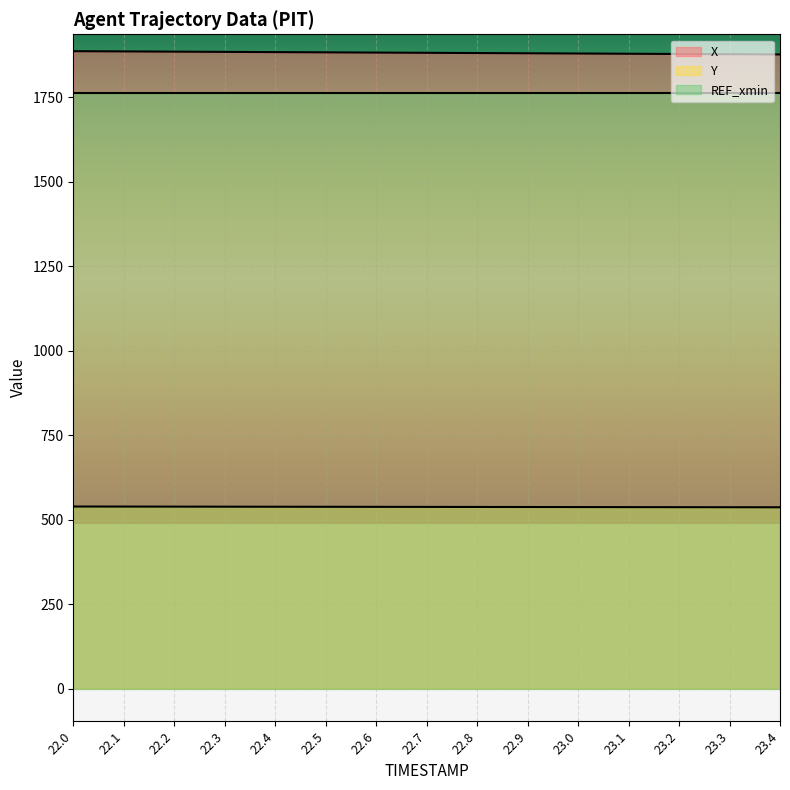

Which category has the lowest value across all series?

23.4